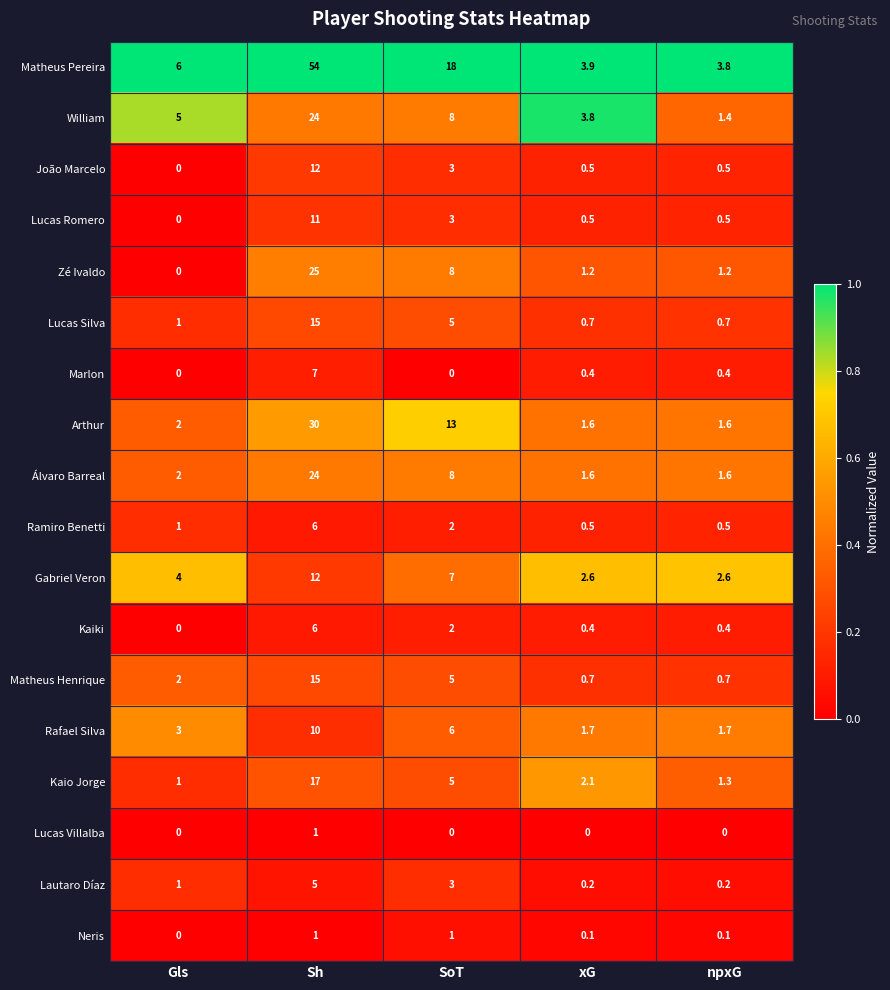

Where is Kaiki nearest to the value 3?

SoT